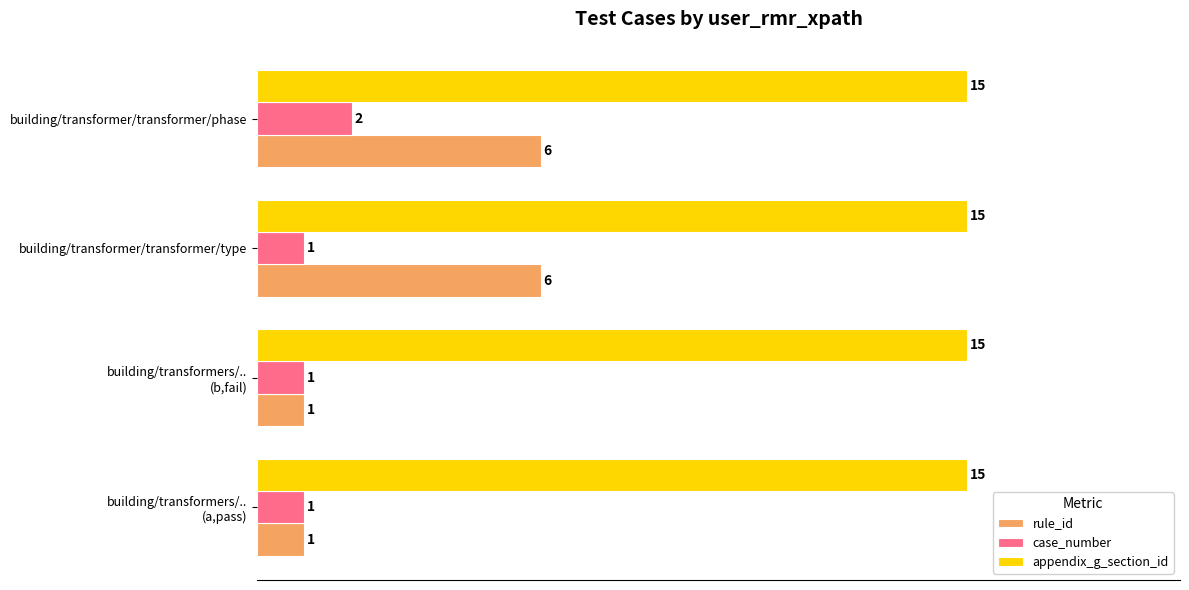

List the series in order of their overall mean, lowest first.

case_number, rule_id, appendix_g_section_id